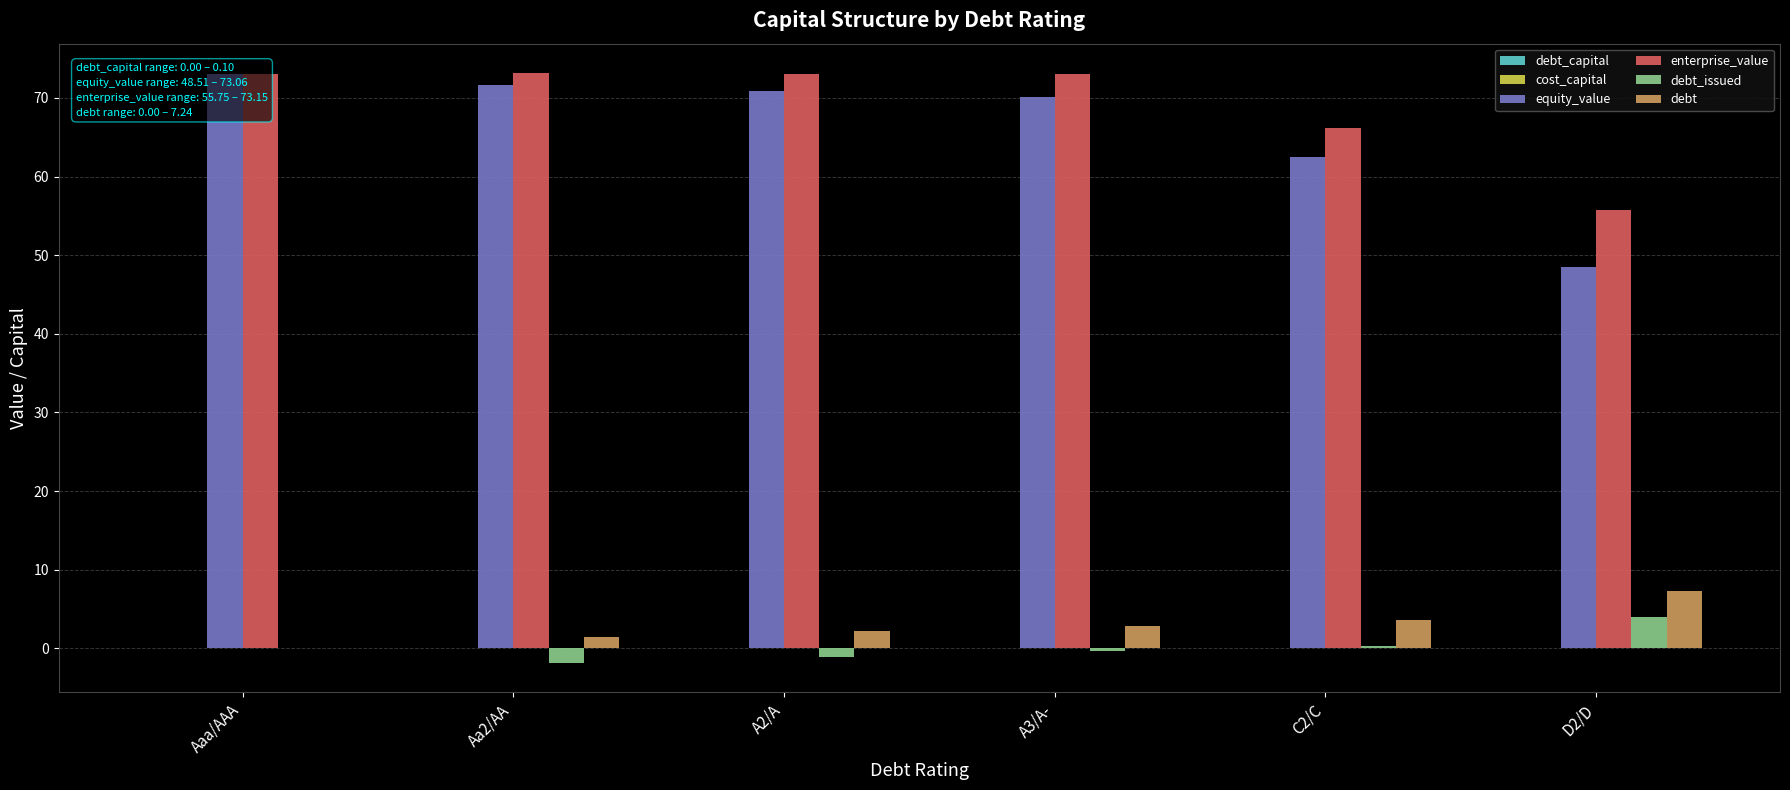

Which category has the highest value in the debt_capital series?

D2/D